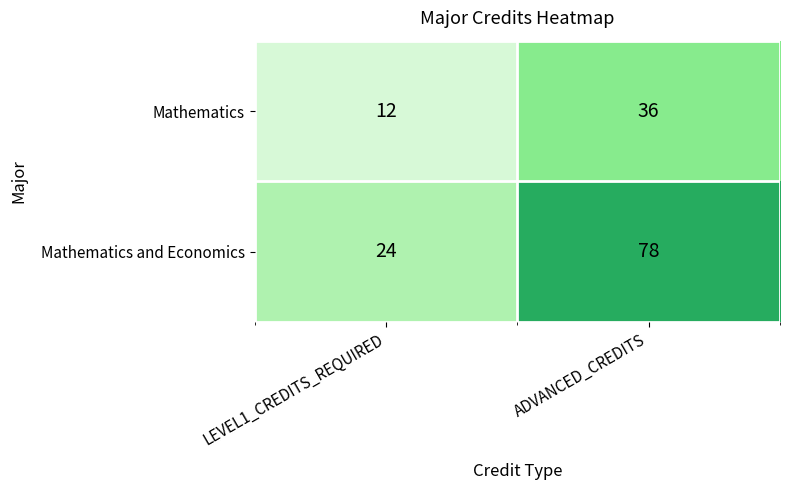

At which category does the chart reach its minimum across all series?

LEVEL1_CREDITS_REQUIRED